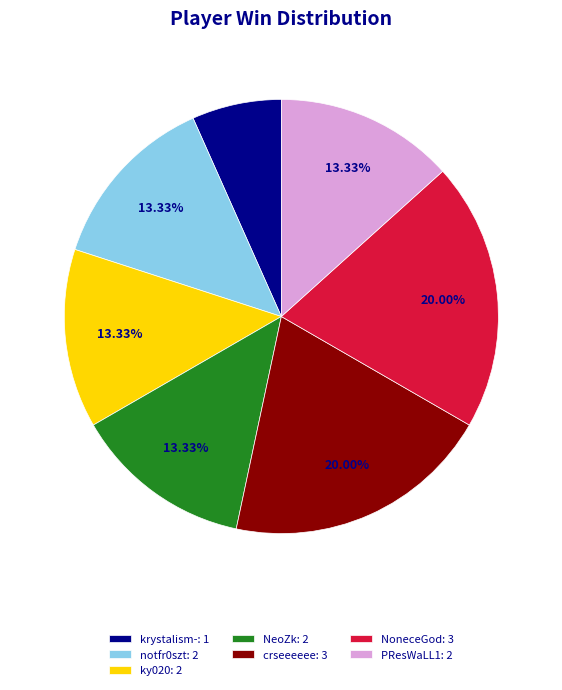

Which slice is the smallest?

krystalism-: 1